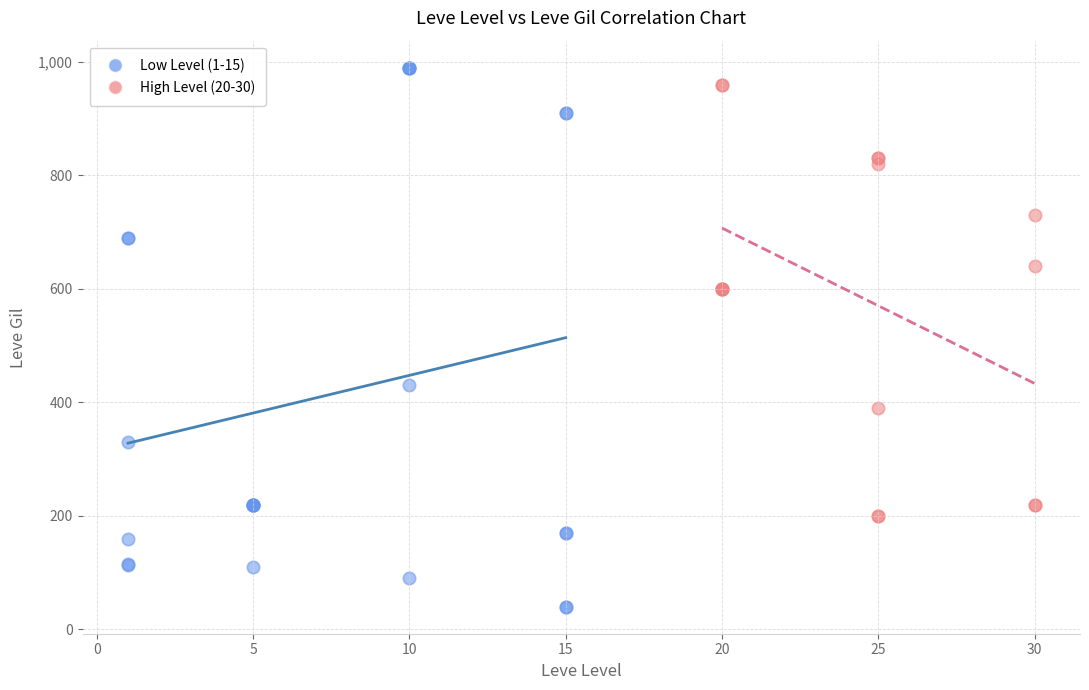

Which series contains the lowest Y value?

Low Level (1-15)